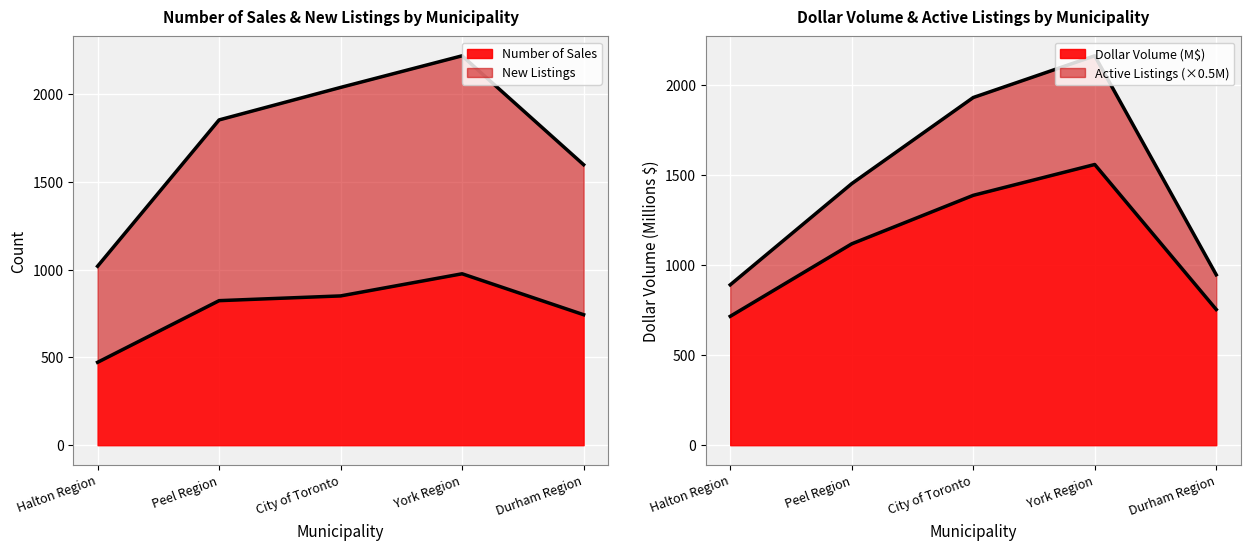

Where does the Dollar Volume series first go above 1119?

Peel Region